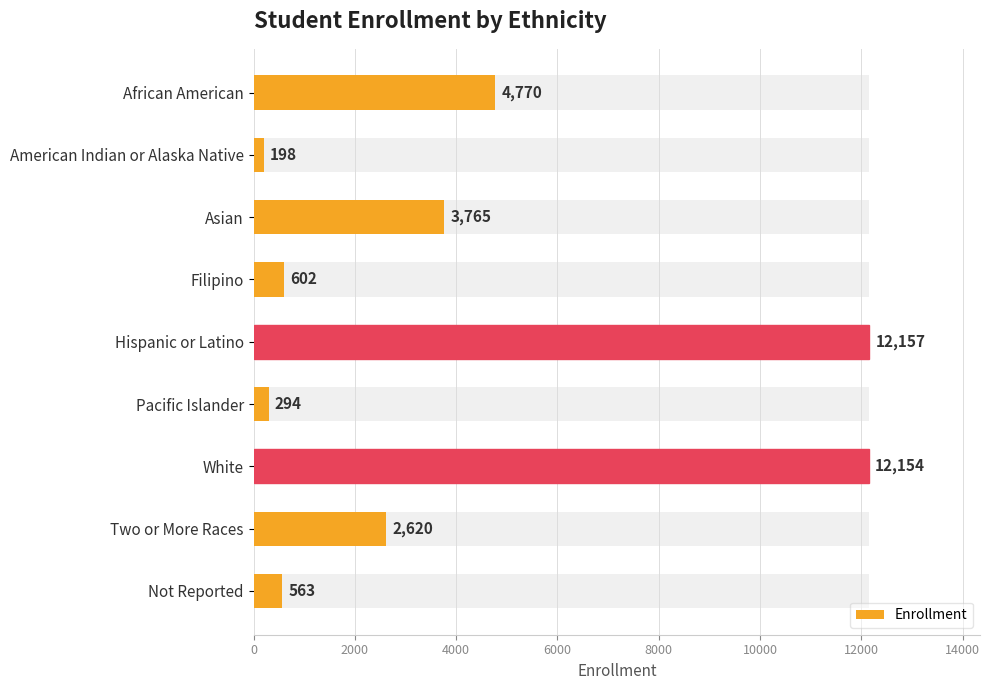

Which has a higher value, Pacific Islander or Not Reported?

Not Reported